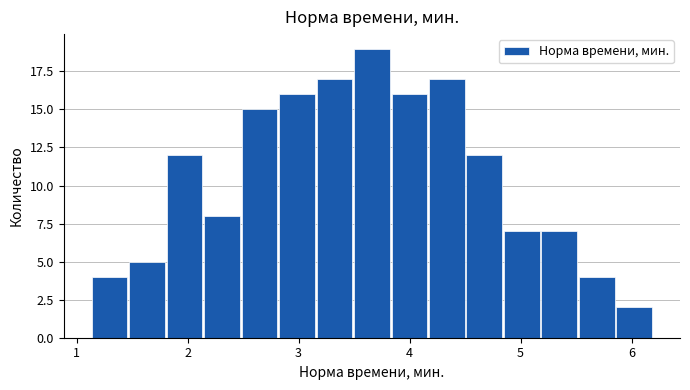

Read against the x-axis, roughly where is the centre of the tallest bar?

3.7